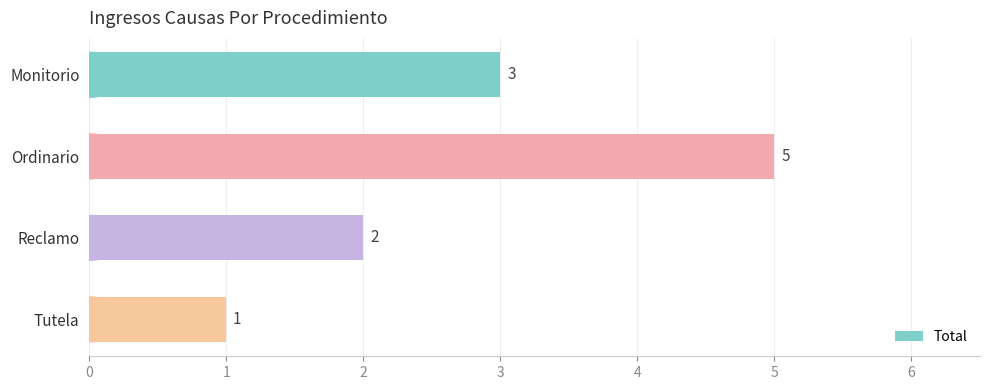

What is the difference between the values at Reclamo and Ordinario?

3